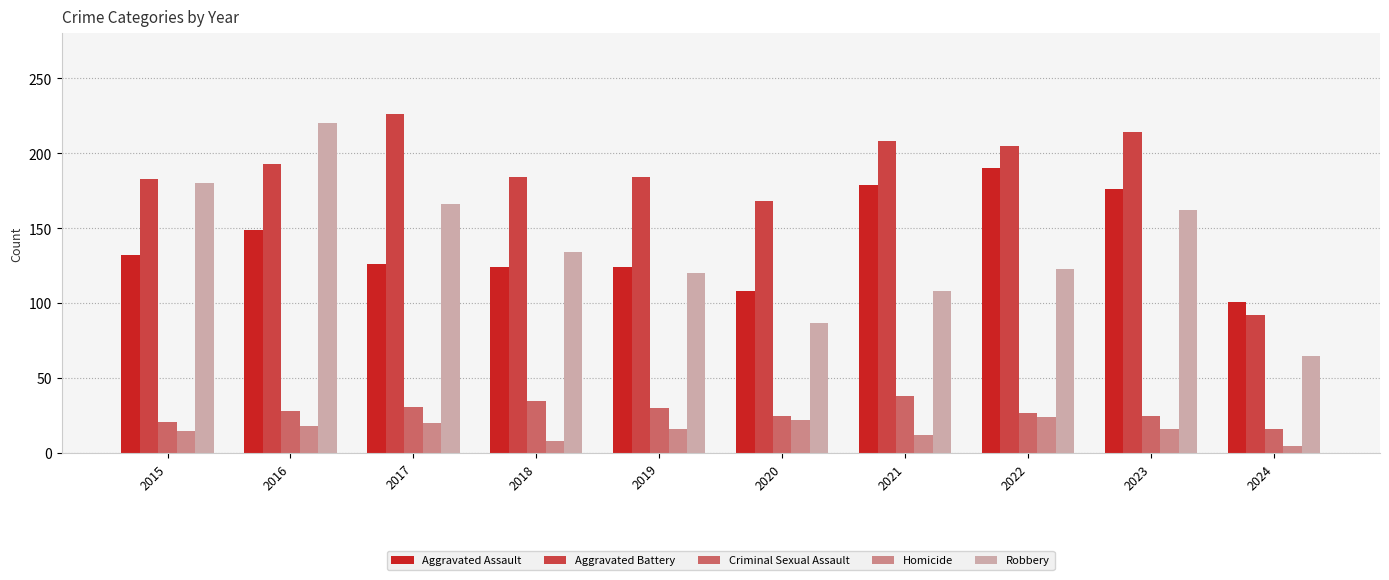

What is the maximum value shown in the chart?

226